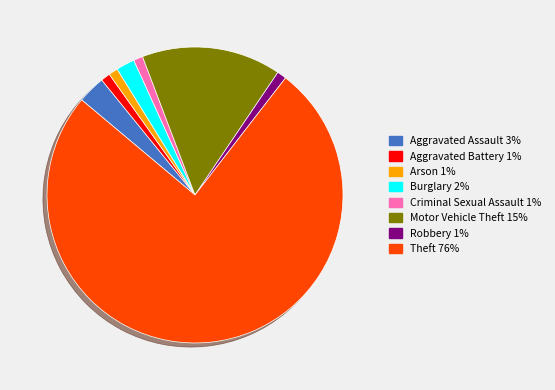

Combined, do Motor Vehicle Theft and Theft account for over 50%?

Yes